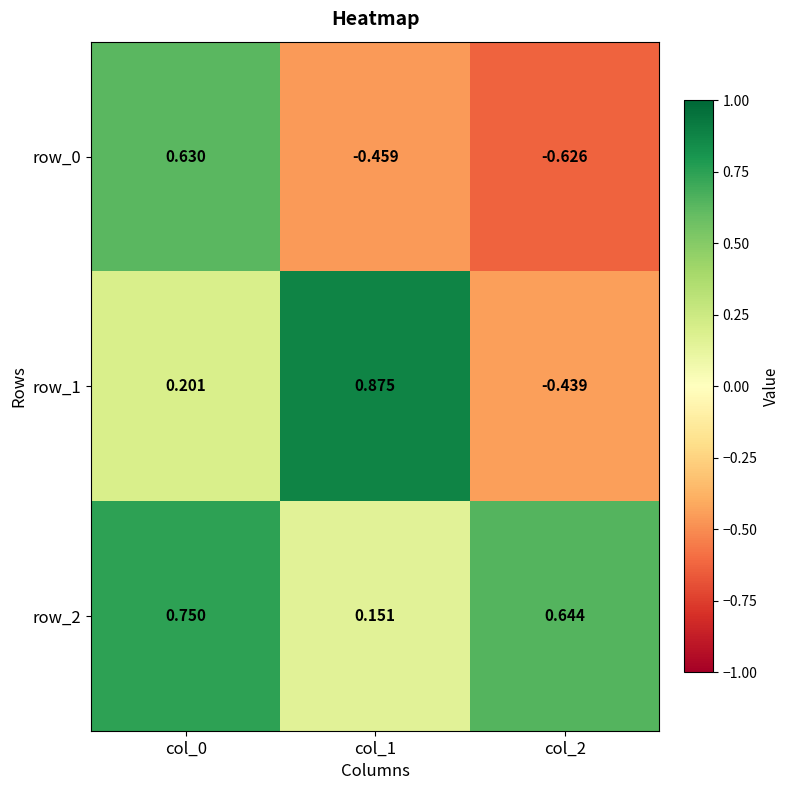

Which series has the largest range (max minus min)?

row_1